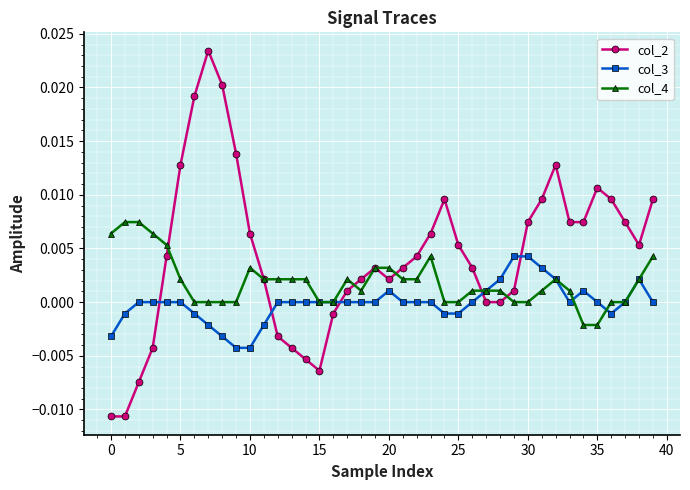

True or false: col_2 has more than 1 interior local peaks.

True